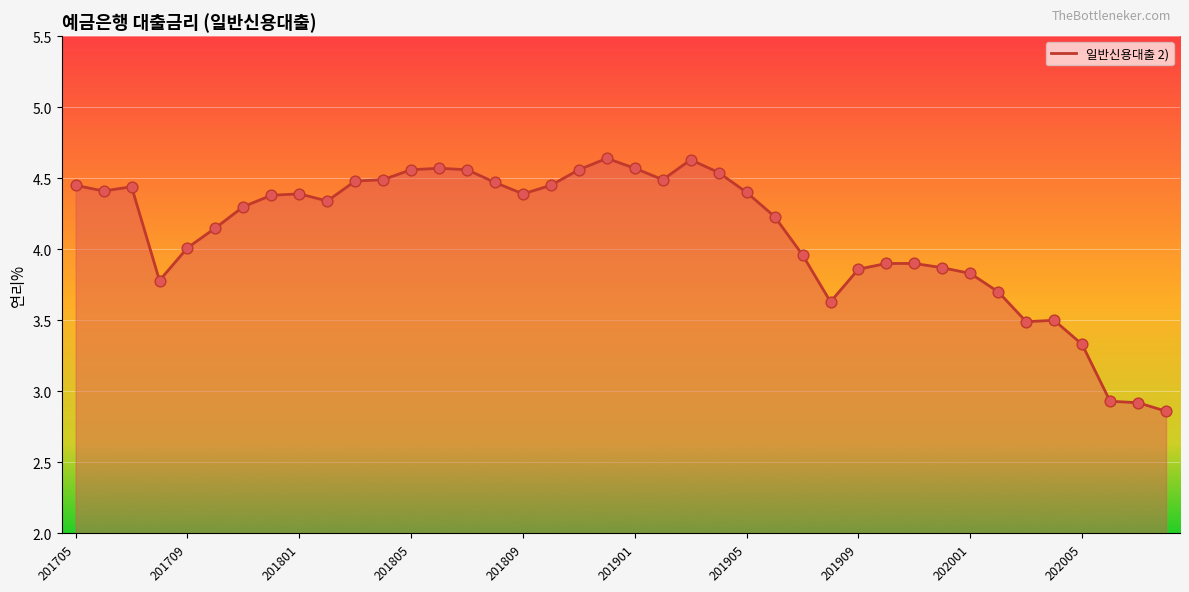

What is the difference between the maximum and minimum values?

1.8